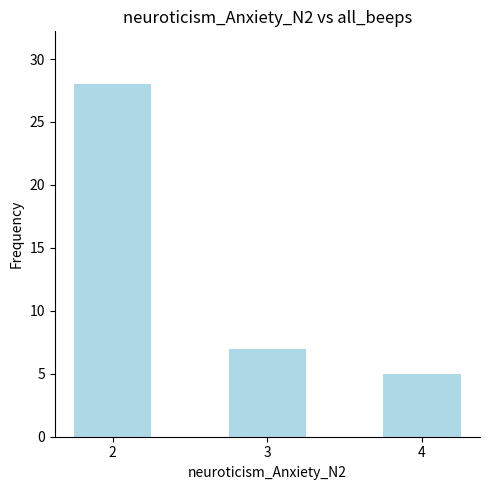

How many bars are there in total?

3